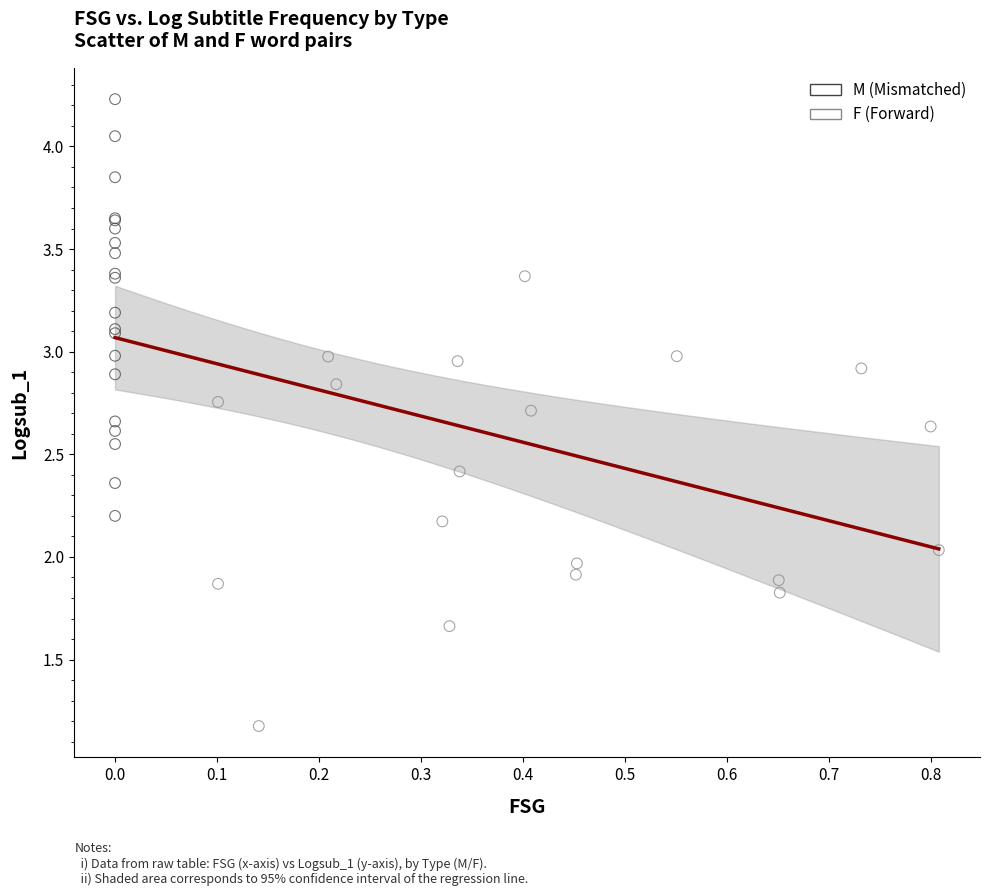

Which series reaches the minimum Y coordinate?

F (Forward)